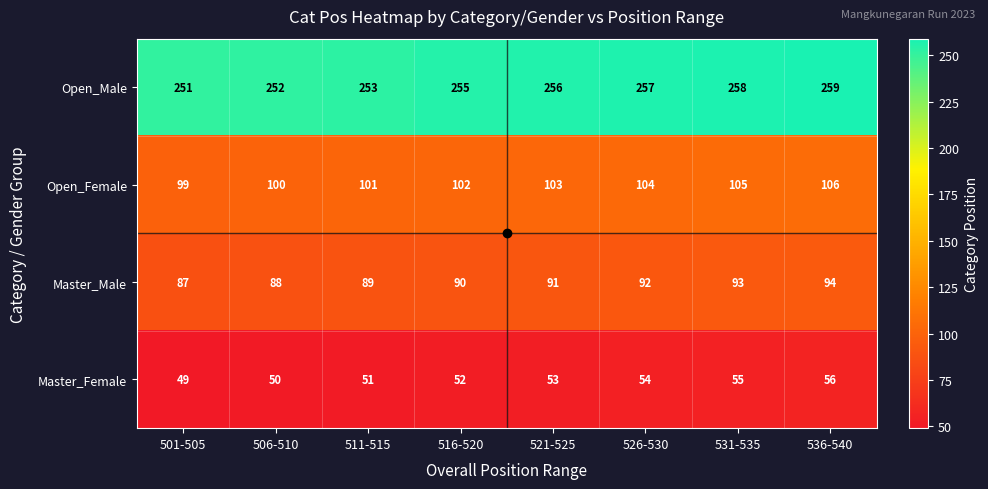

Rank the series by their maximum value, from highest to lowest.

Open_Male, Open_Female, Master_Male, Master_Female